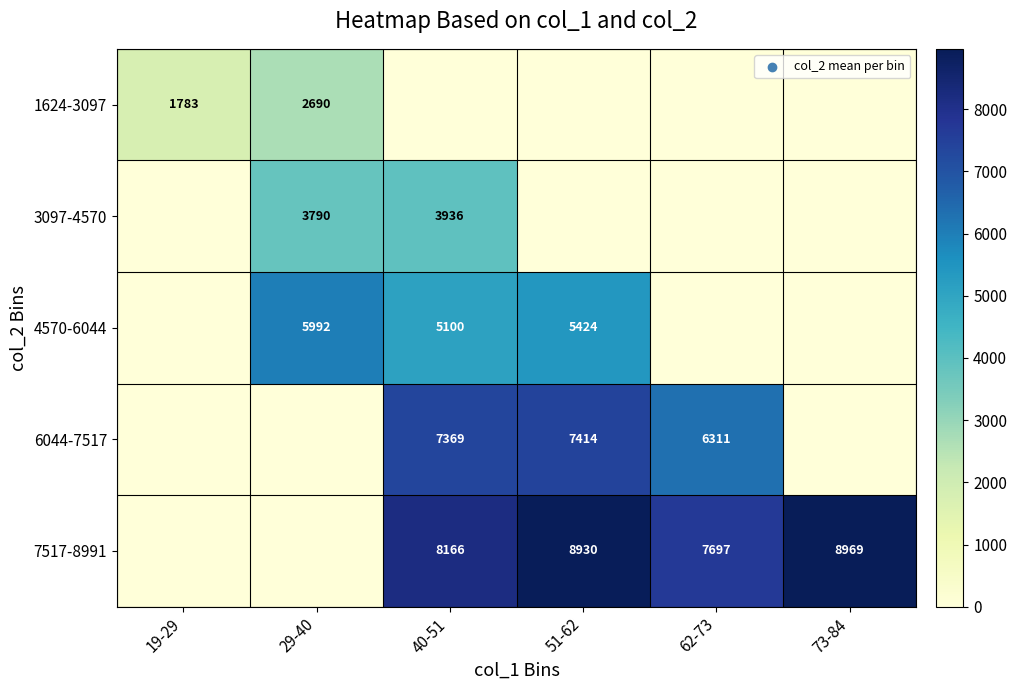

Is it true that 4570-6044 equals 1853 at 51-62?

False